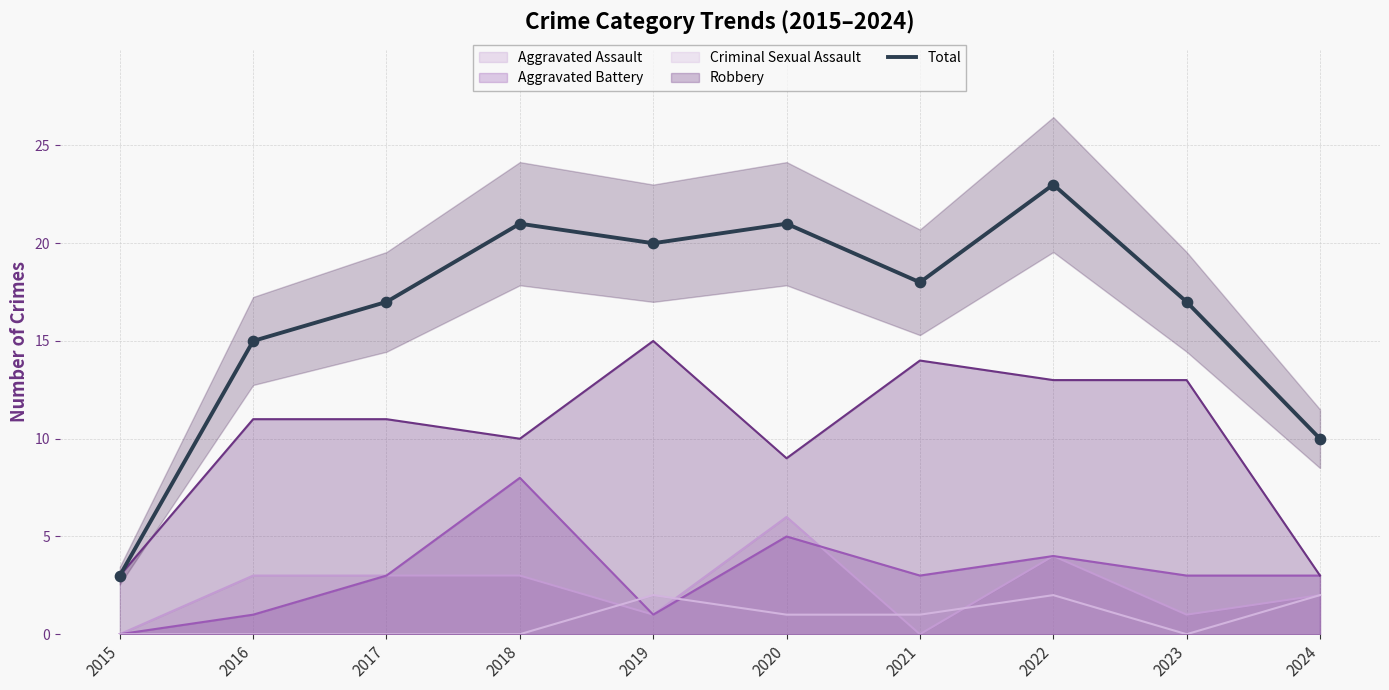

What is the change in value from 2016 to 2020?

+6